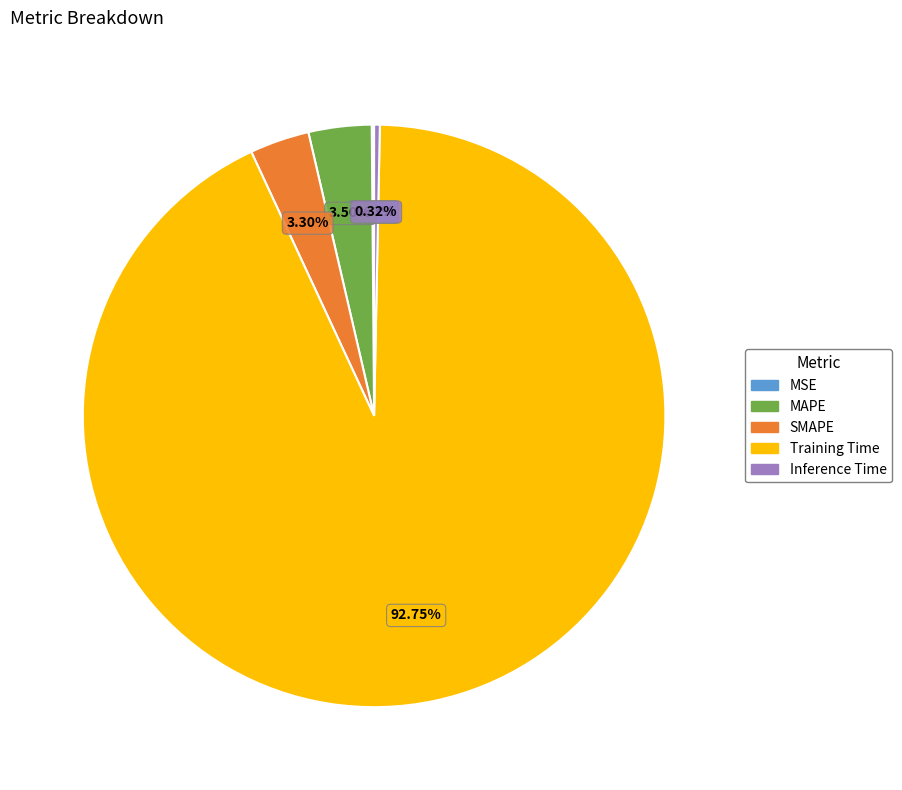

What portion of the pie excludes MAPE?

96.5%